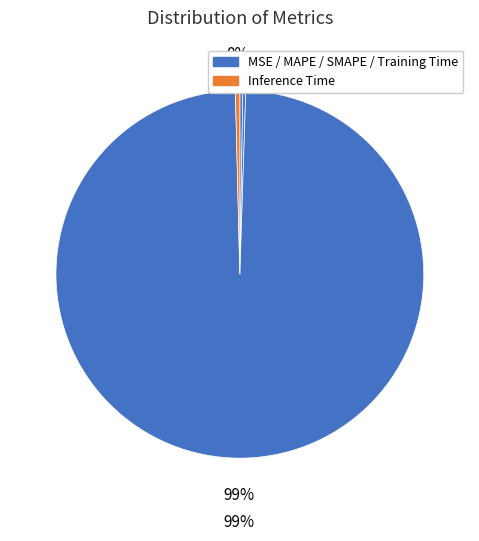

How many segments does this pie chart have?

5